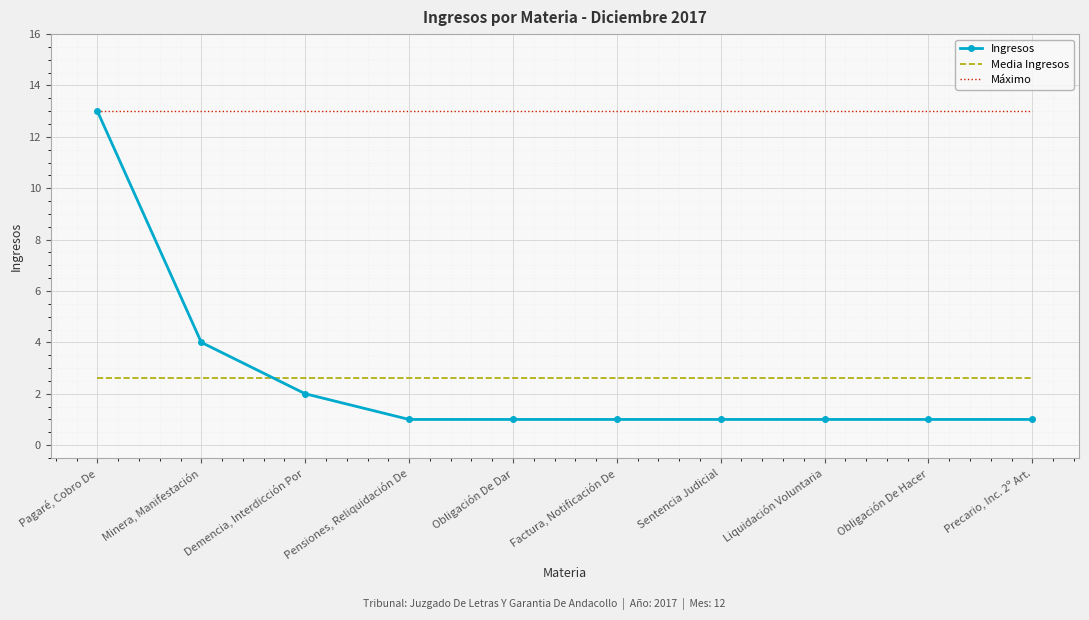

Where do Media Ingresos and Ingresos first cross each other?

Minera, Manifestación and Demencia, Interdicción Por